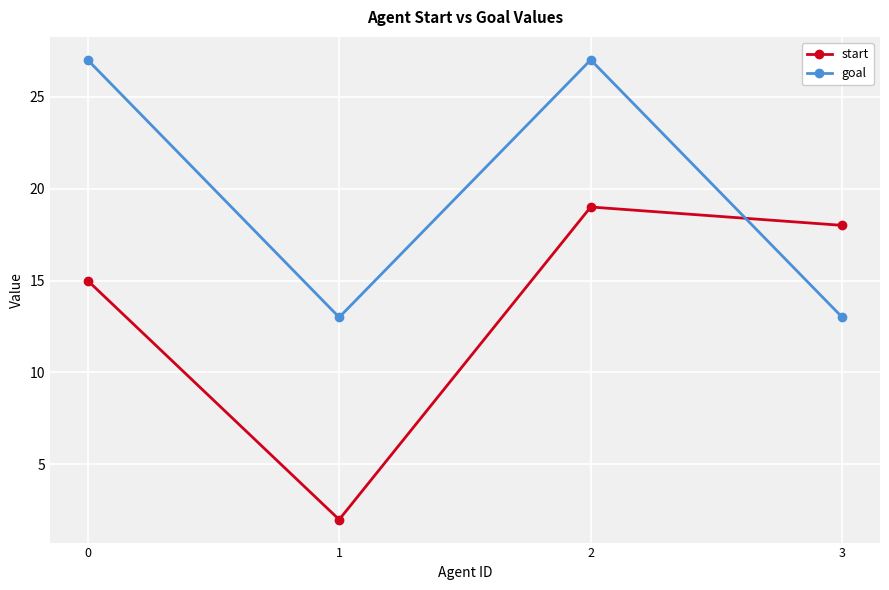

What value does the goal series have at 1, to the nearest 5?

15